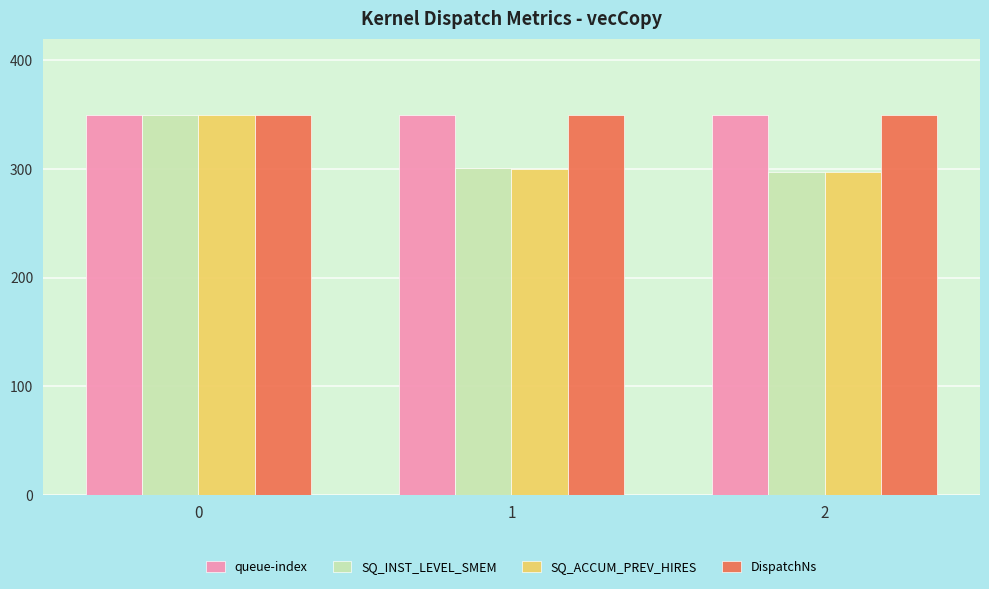

What is the sum of the queue-index values at 0 and 2?

700.0